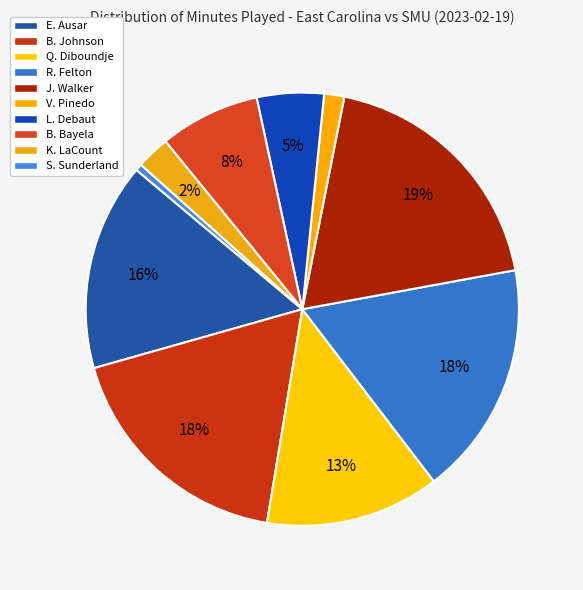

To the nearest percent, what portion does Q. Diboundje represent?

13%